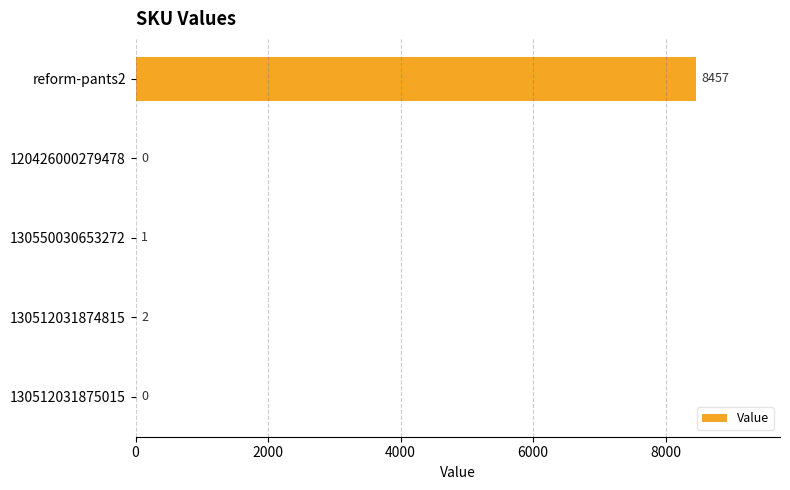

The value at reform-pants2 is 12721. True or false?

False